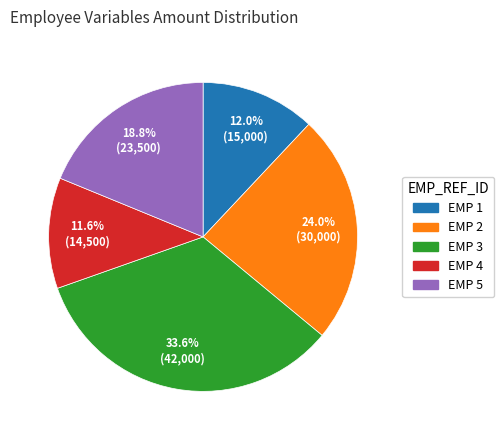

What is the largest slice in the pie chart?

EMP 3